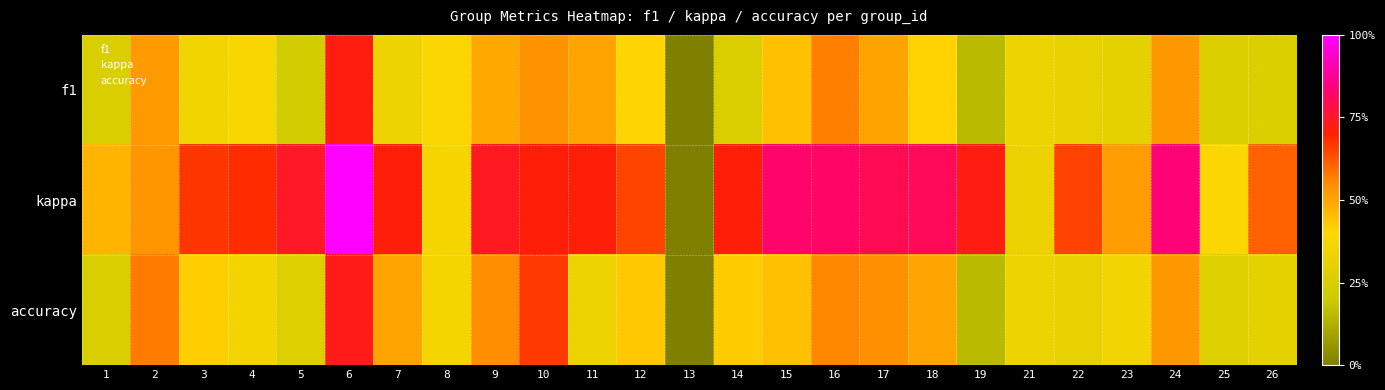

Rank the series by their maximum value, from lowest to highest.

f1, accuracy, kappa